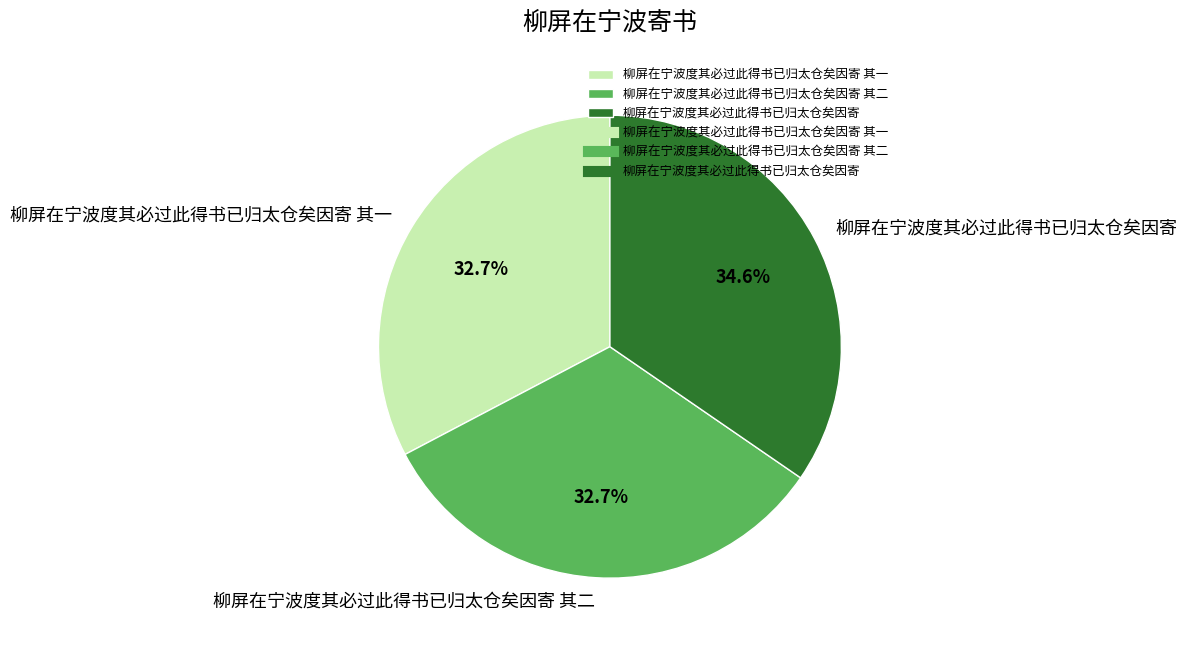

Approximately how many times larger is the value at 柳屏在宁波度其必过此得书已归太仓矣因寄 其一 compared to 柳屏在宁波度其必过此得书已归太仓矣因寄?

0.9